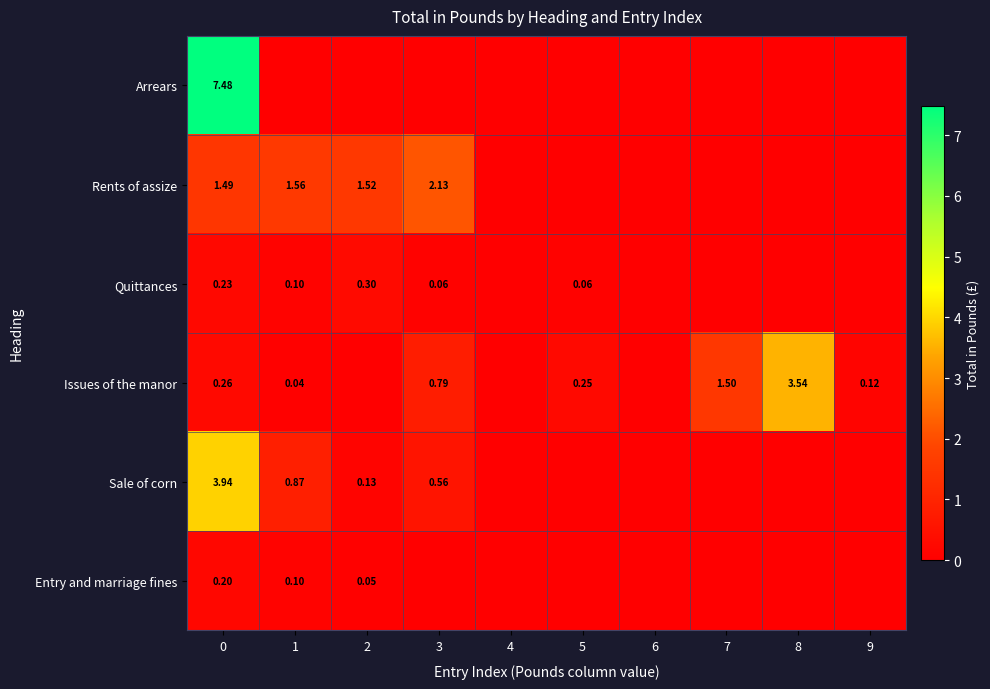

Is the value of Issues of the manor at 3 greater than the value of Entry and marriage fines at 0?

Yes